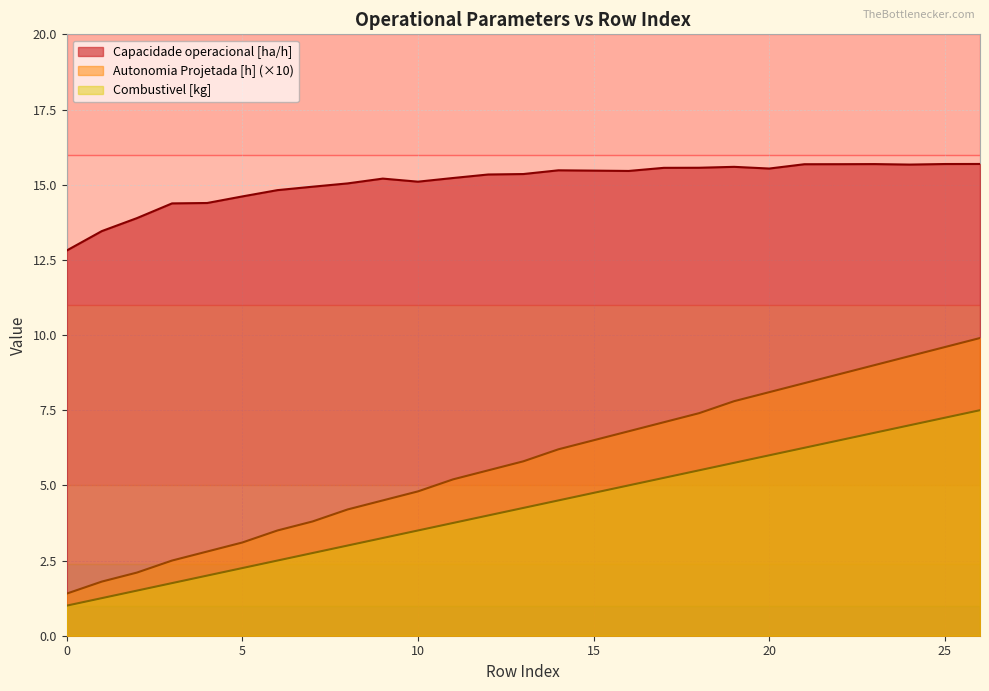

What is the spread (max minus min) of values at 0?

11.8